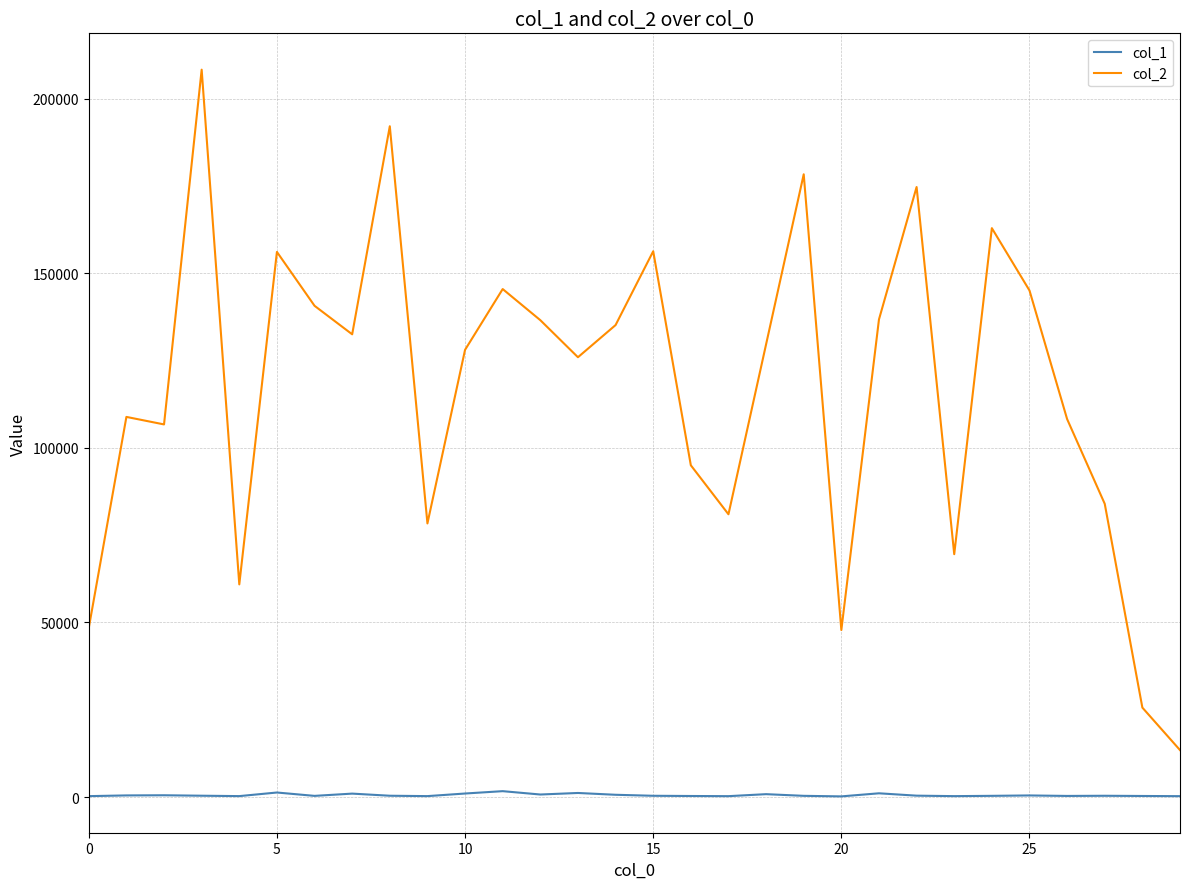

Rank the series by their maximum value, from highest to lowest.

col_2, col_1